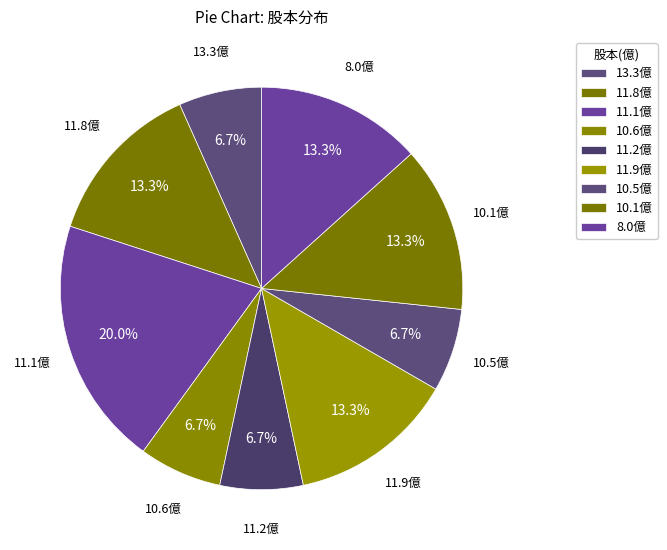

Between 10.5億 and 11.8億, which is larger?

11.8億